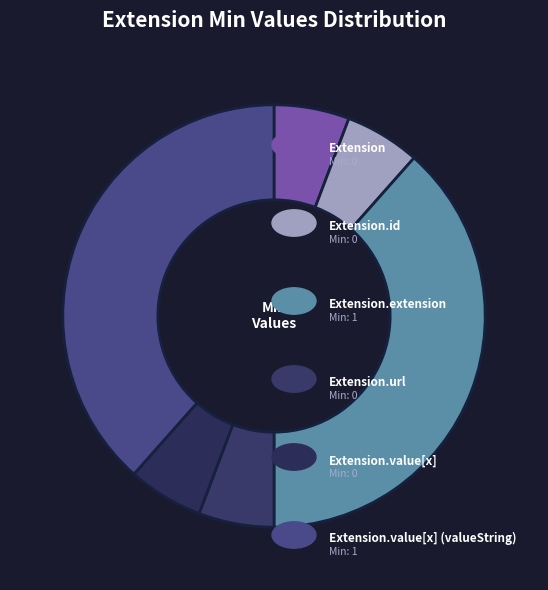

How many segments does this pie chart have?

6